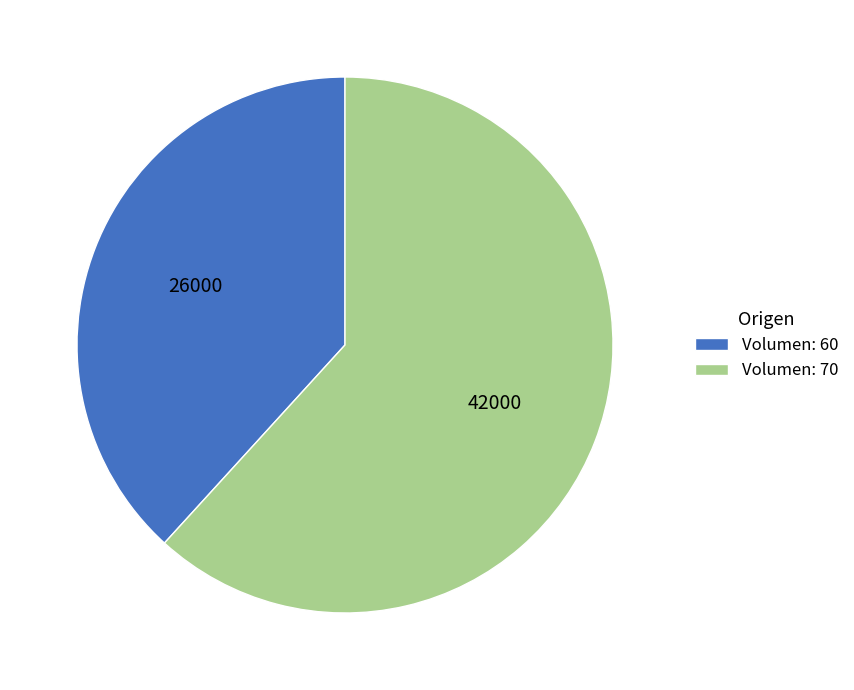

How many segments does this pie chart have?

2